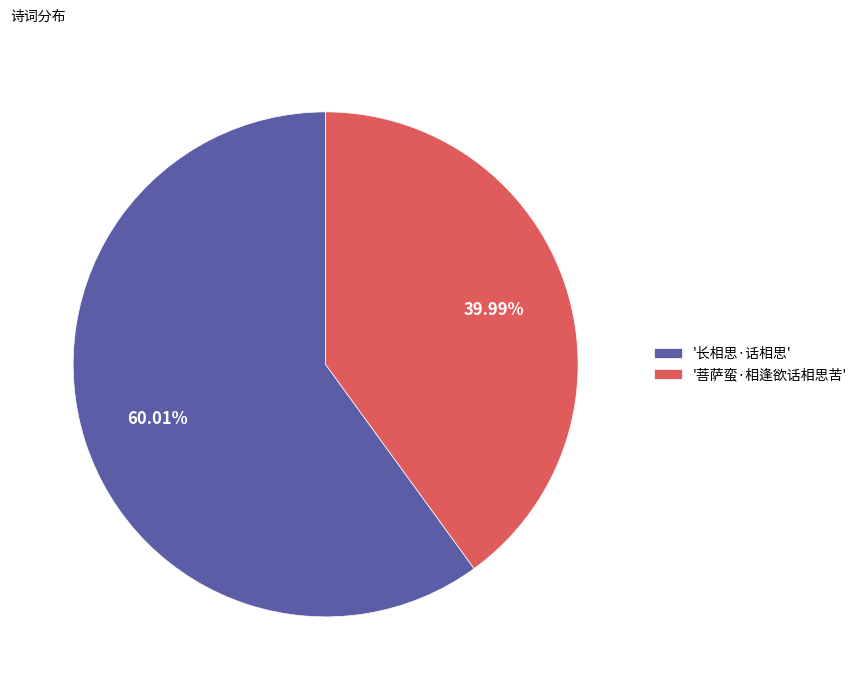

Does any single category account for the majority?

Yes